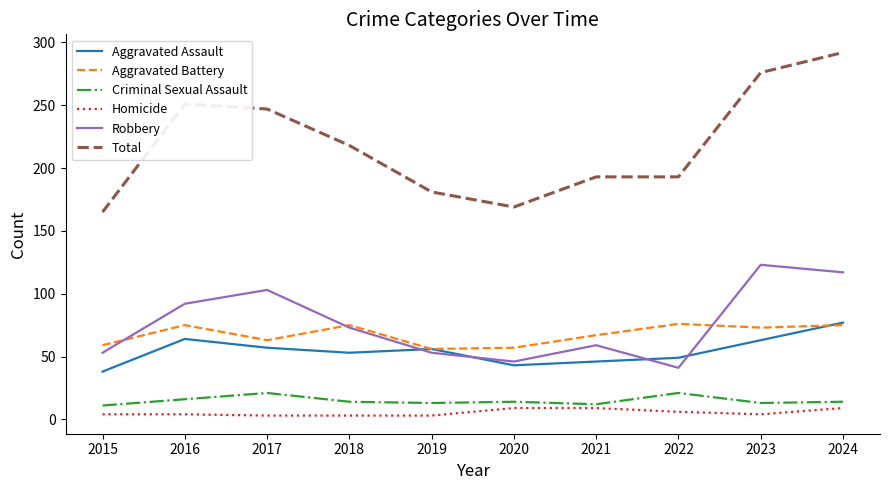

What is the highest value of the Aggravated Battery series?

76